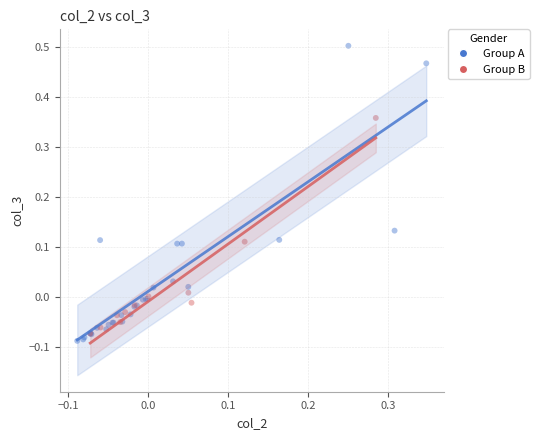

Which series has the largest Y range (max minus min)?

Group A